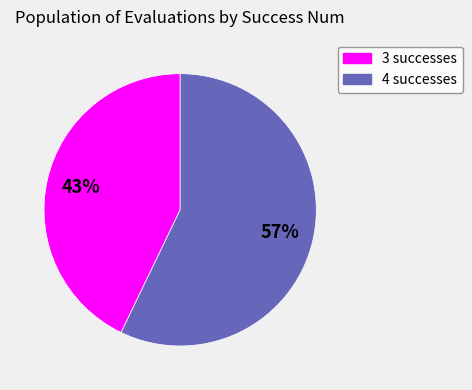

Which has a higher value, 4 or 3?

4